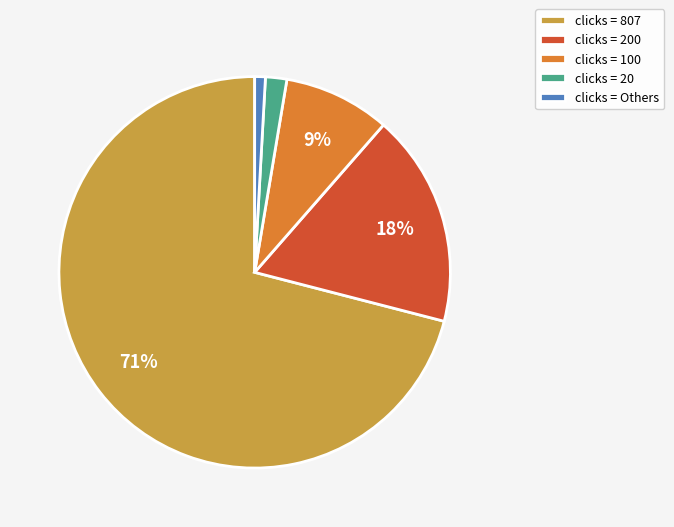

Between clicks = 20 and clicks = 100, which is larger?

clicks = 100